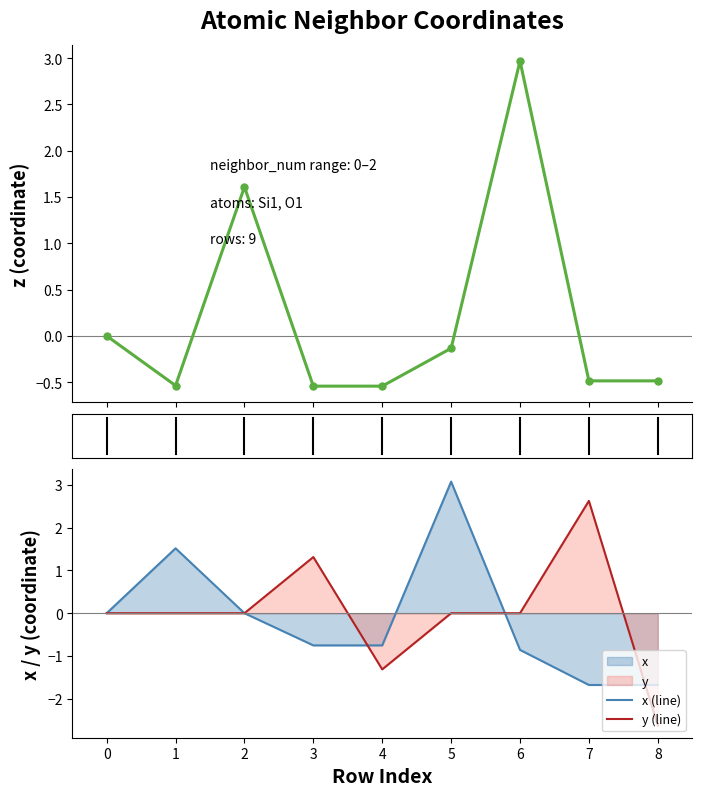

The x (line) series shows 1.7 at 0. True or false?

False